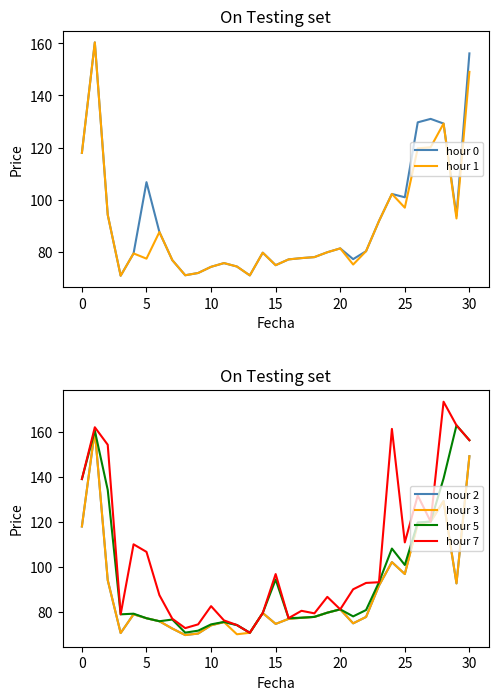

Reading left to right, transcribe all the data shown in this chart.

hour 0: 118.0	160.4	94.2	70.8	79.3	106.7	87.5	76.7	70.9	71.8	74.2	75.6	74.3	70.9	79.6	74.8	77.0	77.5	77.9	79.8	81.2	77.1	80.2	91.8	102.2	100.9	129.7	131.0	129.2	93.8	156.2
hour 1: 118.0	160.4	94.2	70.8	79.3	77.3	87.5	76.7	70.9	71.8	74.2	75.6	74.3	70.9	79.6	74.8	77.0	77.5	77.9	79.8	81.2	75.0	80.2	91.8	102.2	96.9	119.7	120.1	129.2	92.8	149.1
hour 2: 118.0	160.4	94.2	70.8	79.0	77.3	76.0	72.7	69.9	70.5	74.2	75.6	74.3	70.9	79.6	74.8	77.0	77.5	77.9	79.8	81.2	75.0	77.9	91.8	102.2	96.9	119.7	120.1	129.2	92.8	149.1
hour 3: 118.0	160.4	94.2	70.8	79.0	77.3	76.0	72.7	69.9	70.5	74.2	75.6	70.2	70.9	79.6	74.8	77.0	77.5	77.9	79.8	81.2	75.0	77.9	91.8	102.2	96.9	118.9	120.1	129.2	92.8	149.1
hour 5: 139.0	160.4	134.2	79.0	79.3	77.3	76.0	76.7	70.9	71.8	74.6	75.7	74.3	70.9	79.6	94.5	77.3	77.5	77.9	79.8	81.2	78.1	81.0	93.3	108.2	100.9	119.7	120.1	139.2	162.8	156.2
hour 7: 139.0	161.9	154.2	79.0	110.0	106.7	87.5	77.1	72.9	74.6	82.7	76.3	74.3	70.9	79.6	96.9	77.3	80.6	79.5	86.8	81.2	90.1	93.0	93.3	161.2	110.9	131.7	120.1	173.2	162.8	156.2